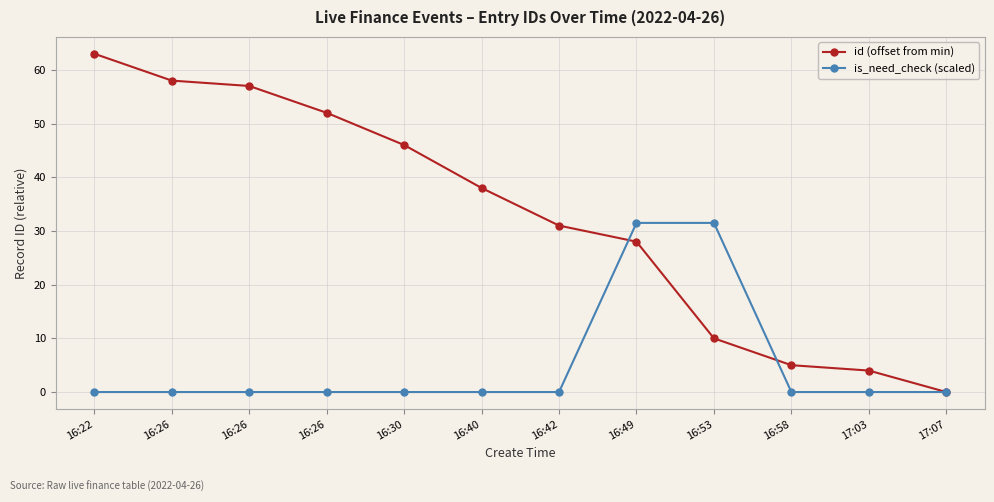

Which label corresponds to the smallest value in the chart?

17:07